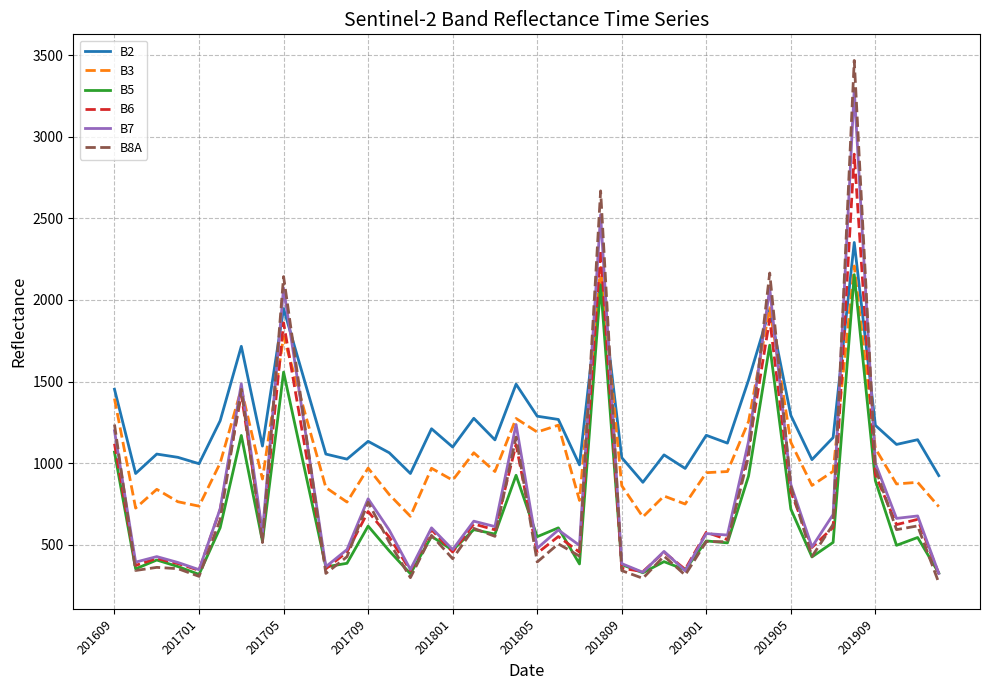

How many times do B7 and B2 cross each other?

8